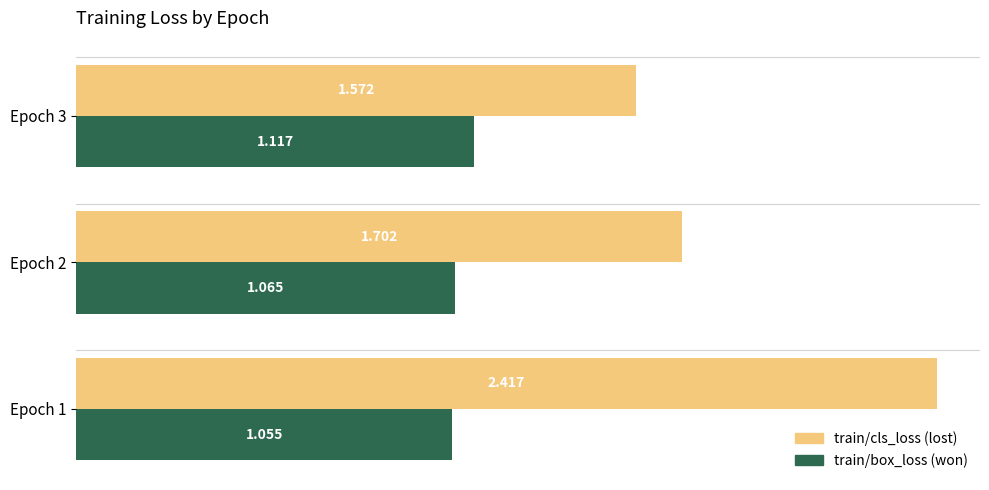

Count the number of data series in this chart.

2